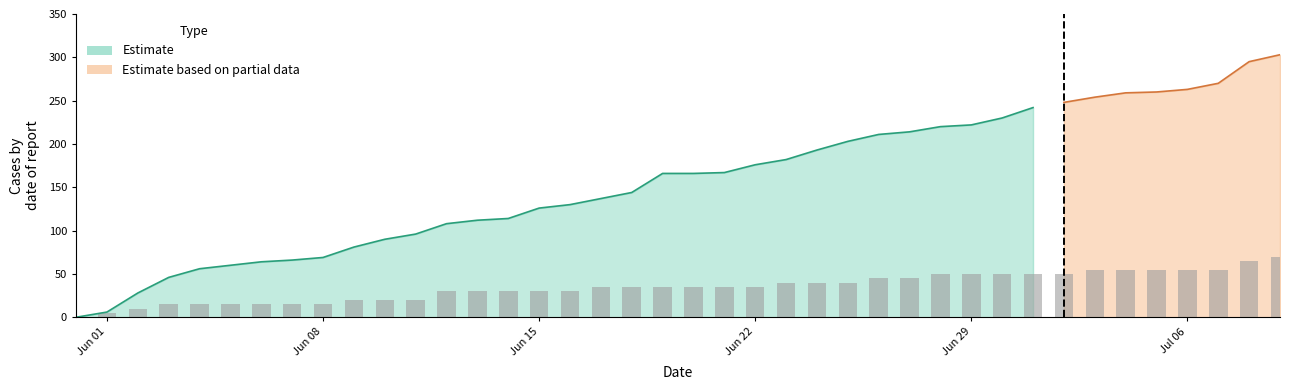

Is it true that BL equals 10 at 17?

False